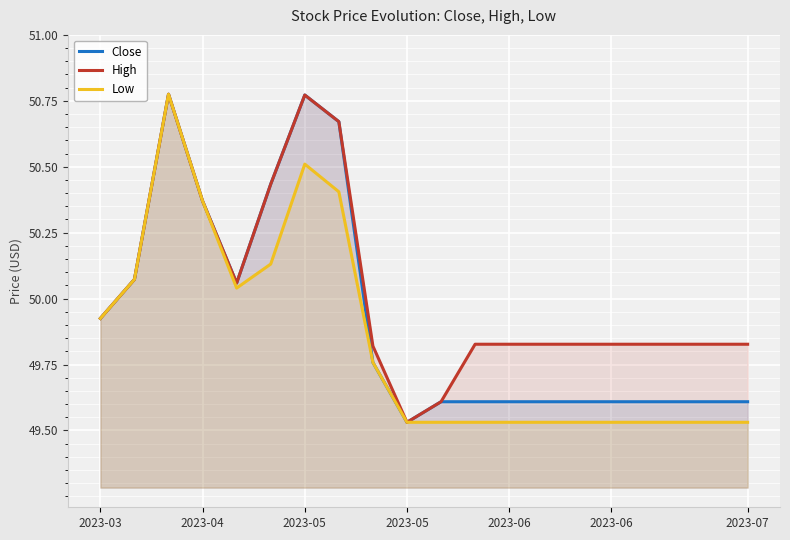

True or false: Close and High cross at least once.

False